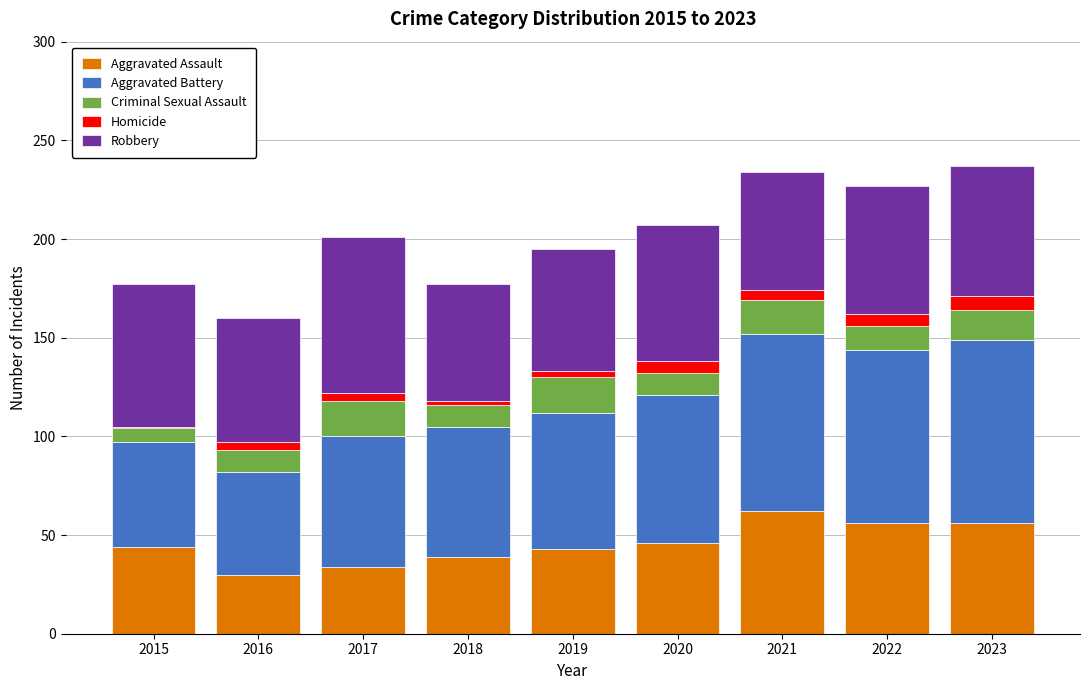

What is the minimum value for Aggravated Assault?

30